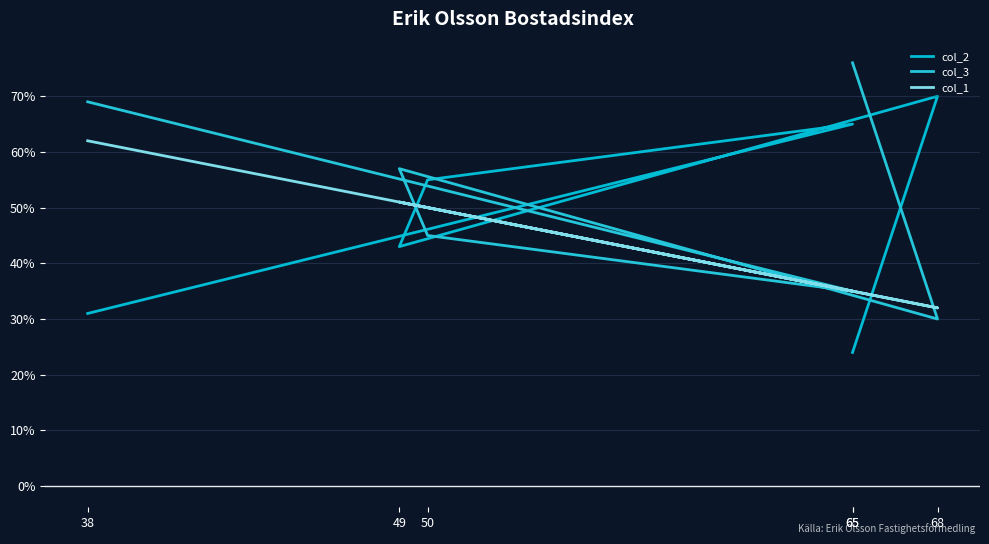

Which has a higher value, 65 or 49?

49